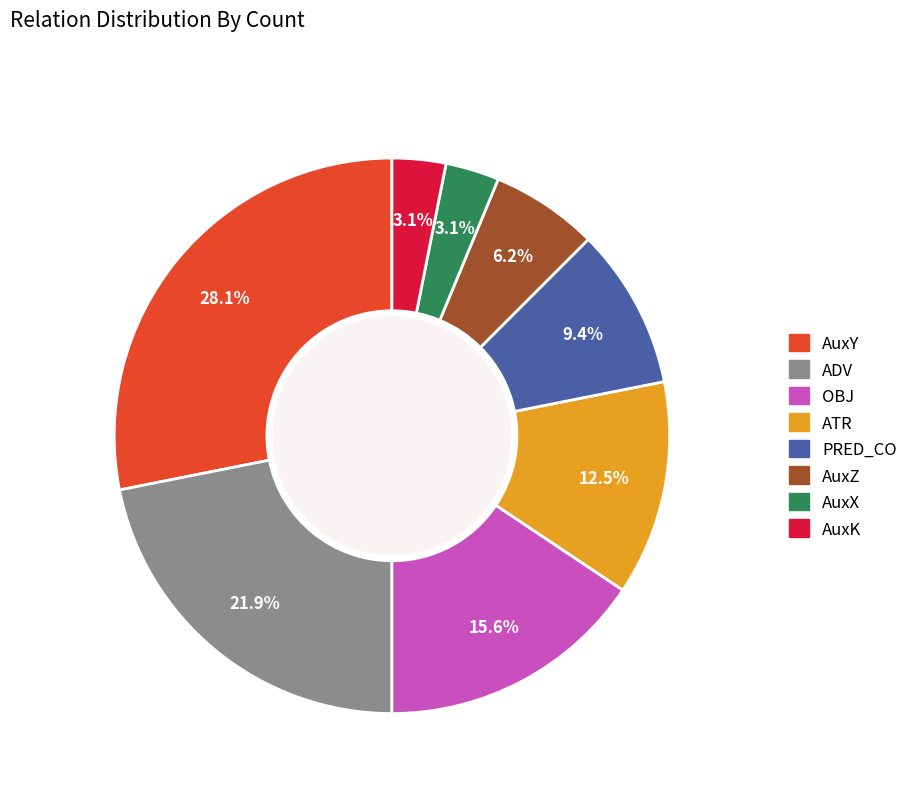

Which slice is the largest?

AuxY